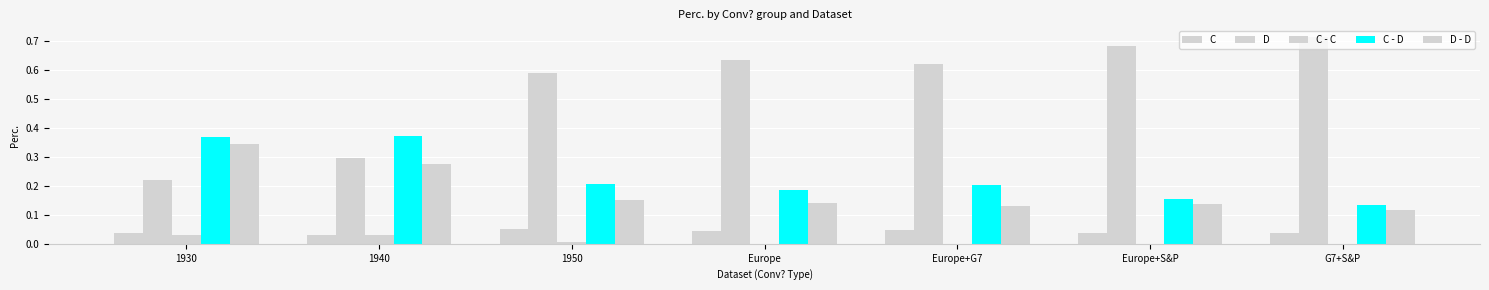

How many groups of bars are there?

7